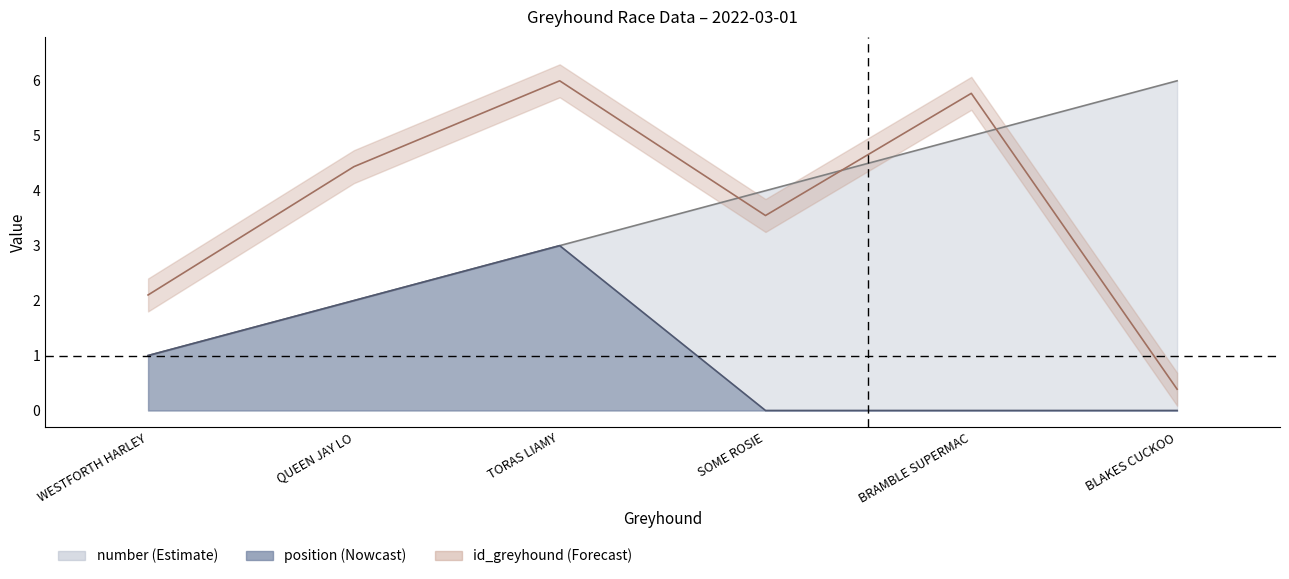

How many categories are shown in the chart?

6